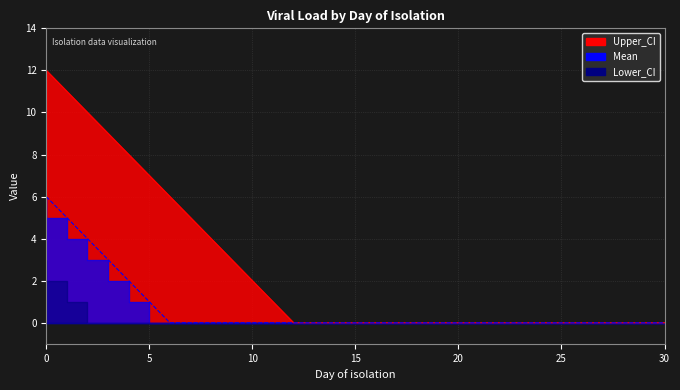

True or false: Upper_CI and Mean intersect in this chart.

False